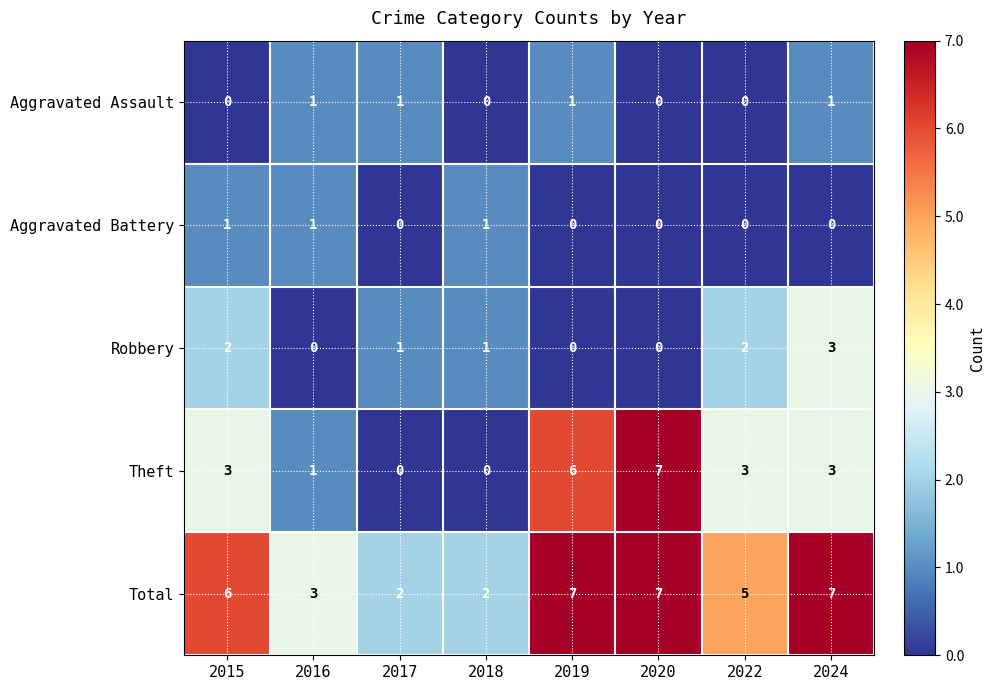

What is the maximum value for Robbery?

3